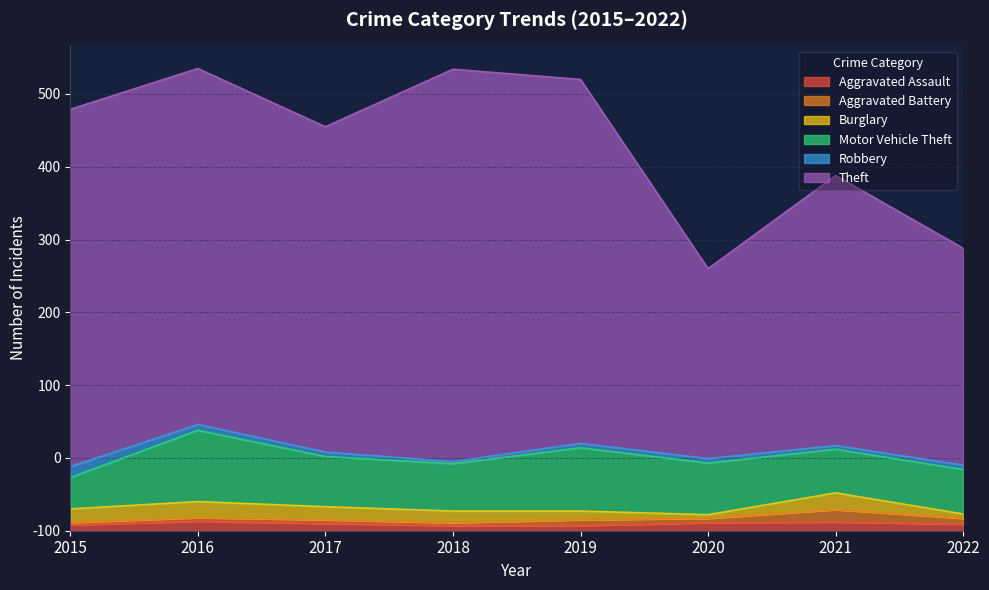

The Aggravated Assault series shows 14 at 2022. True or false?

False